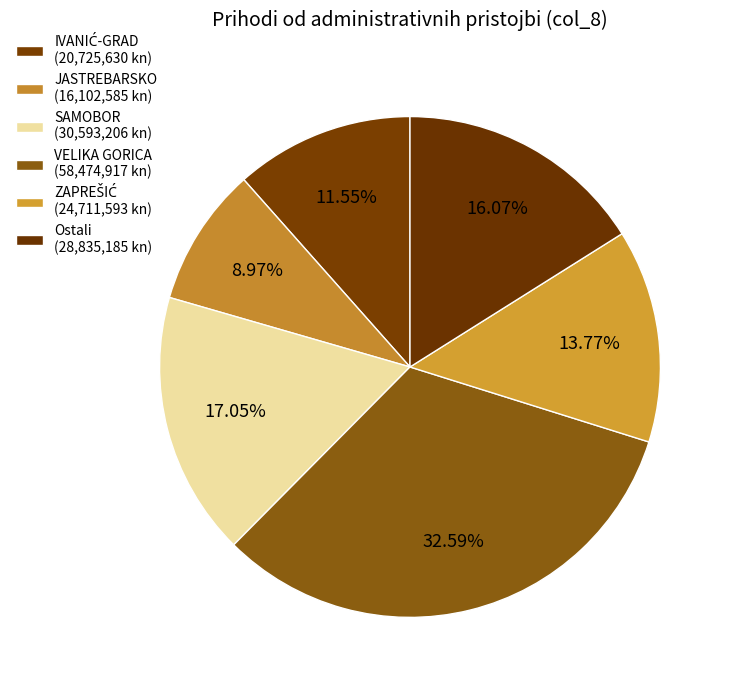

How many slices are in this pie chart?

6